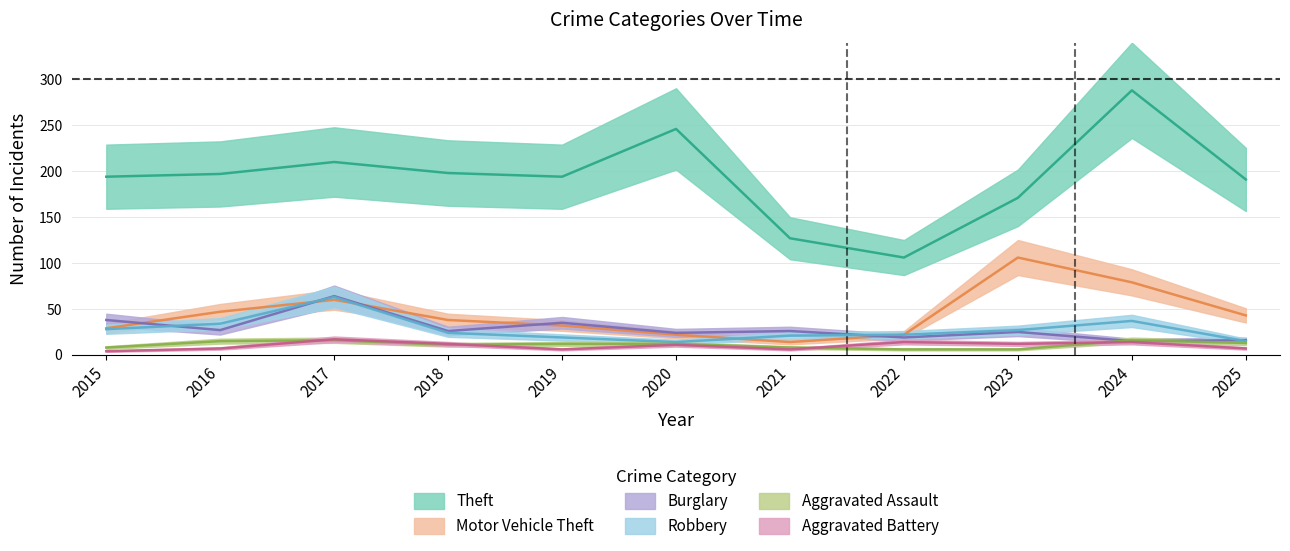

Where does the Robbery series first go above 24?

2015